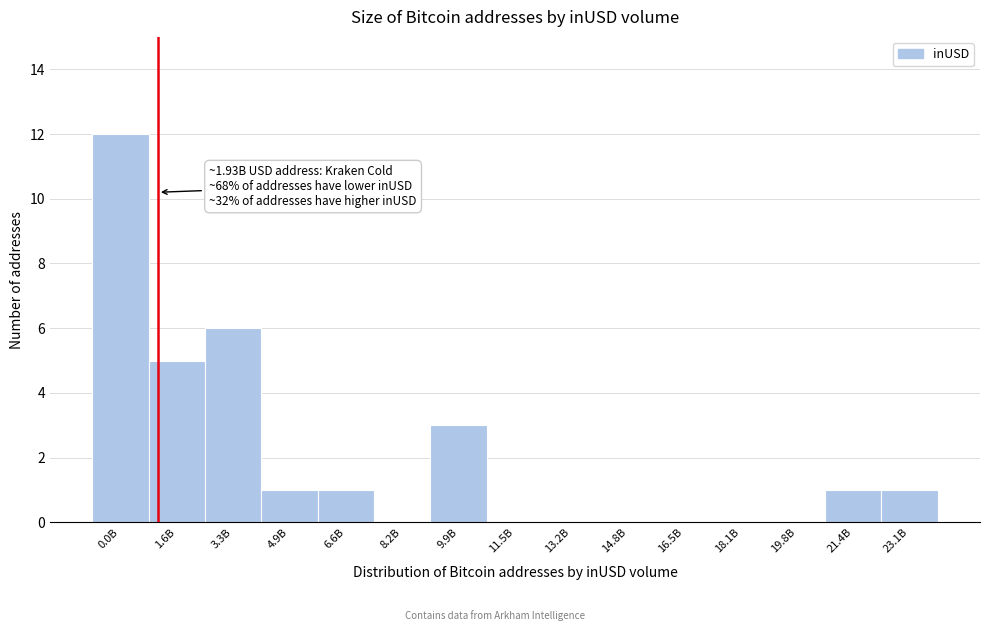

Reading left to right, what are all the values shown in this chart?

0.0B=12	1.6B=5	3.3B=6	4.9B=1	6.6B=1	8.2B=0	9.9B=3	11.5B=0	13.2B=0	14.8B=0	16.5B=0	18.1B=0	19.8B=0	21.4B=1	23.1B=1